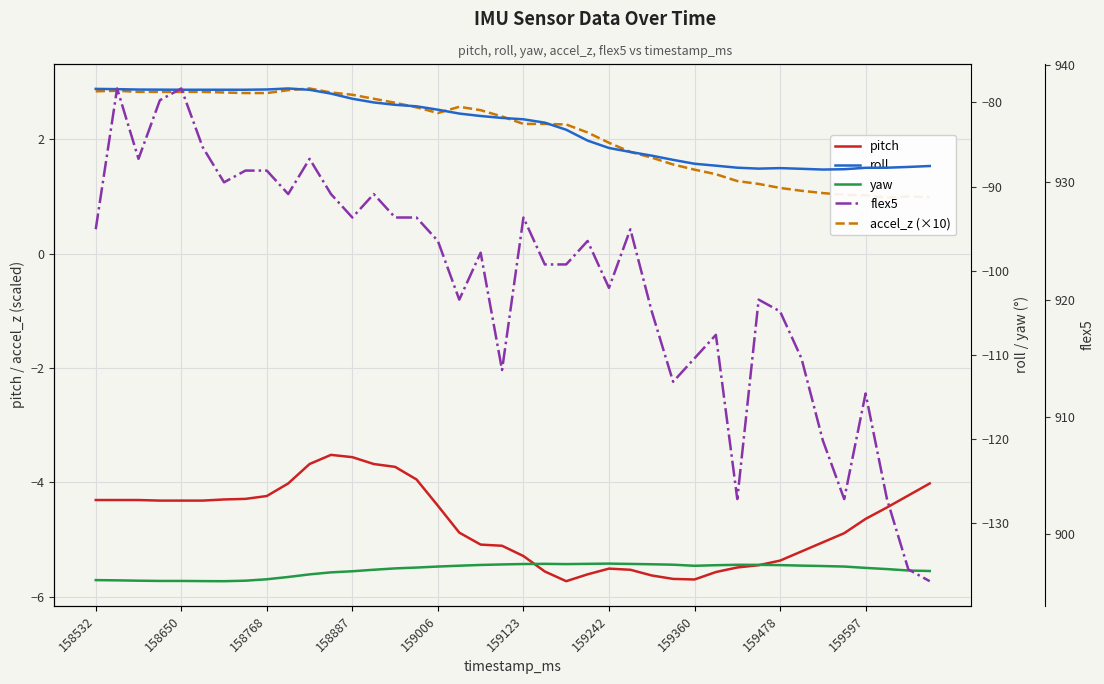

What is the highest value of the pitch series?

-3.5